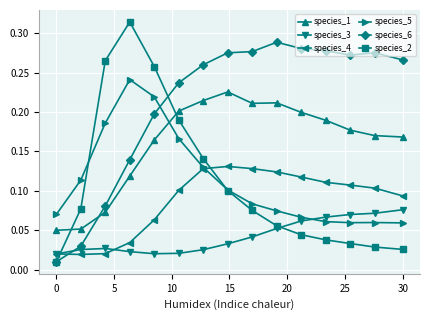

Which series has the largest total across all categories?

species_6